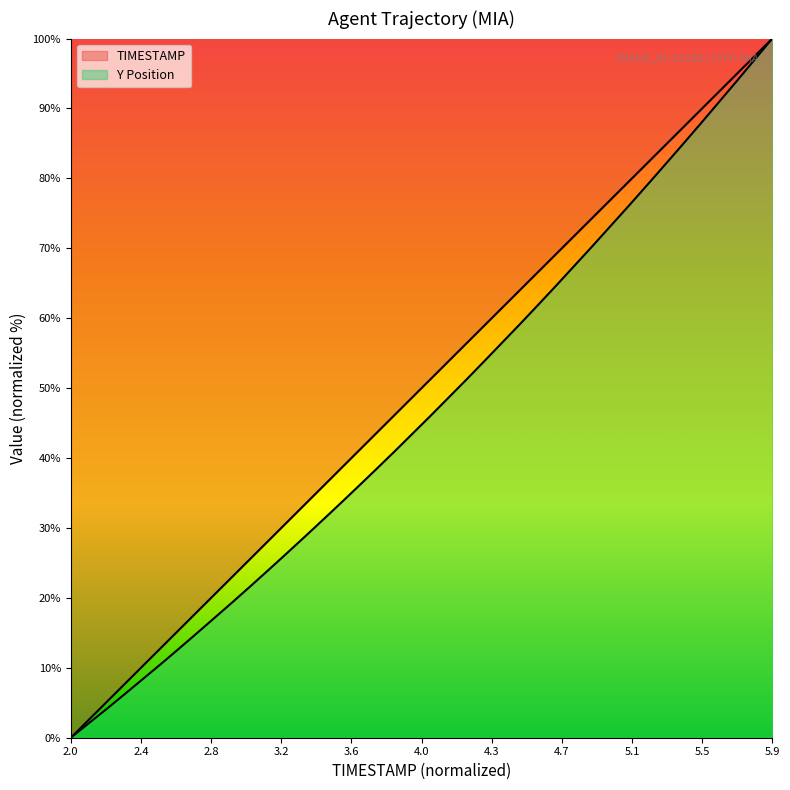

True or false: TIMESTAMP has more than 1 points higher than both neighbors.

False